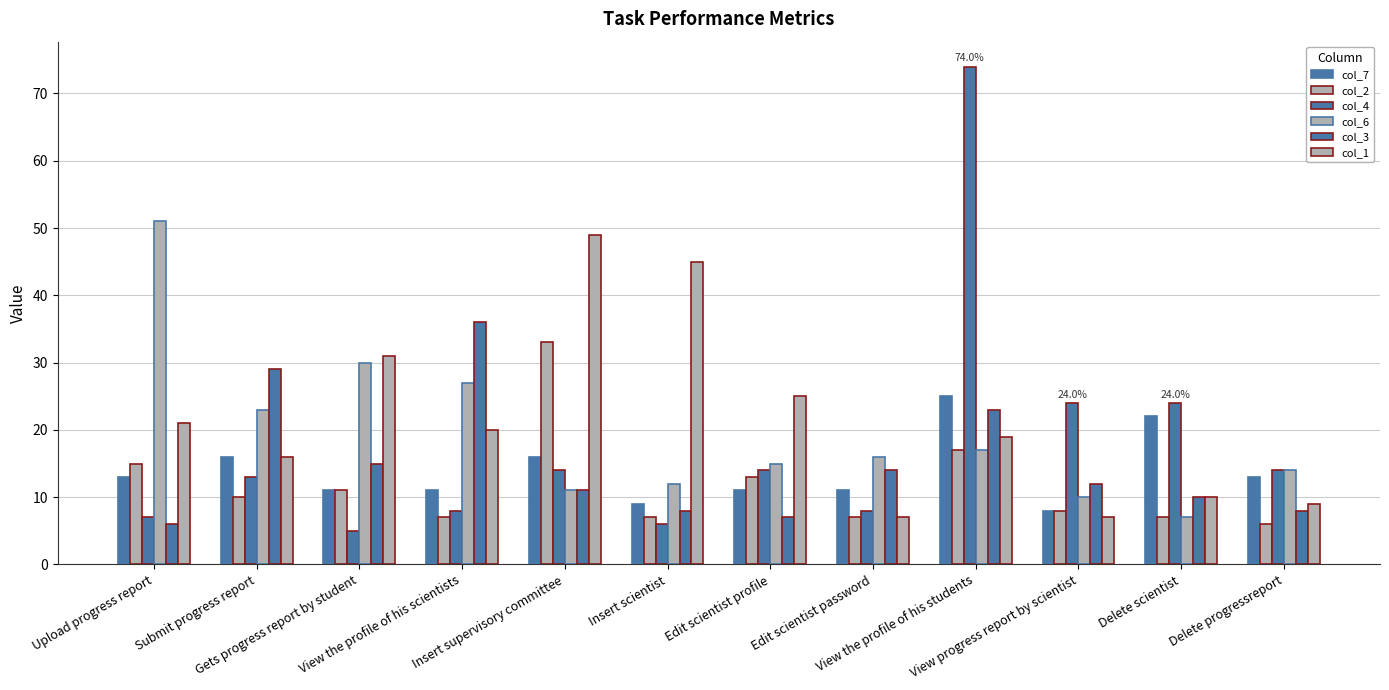

Rank the categories by col_4 value from lowest to highest.

Gets progress report by student, Insert scientist, Upload progress report, View the profile of his scientists, Edit scientist password, Submit progress report, Insert supervisory committee, Edit scientist profile, Delete progressreport, View progress report by scientist, Delete scientist, View the profile of his students